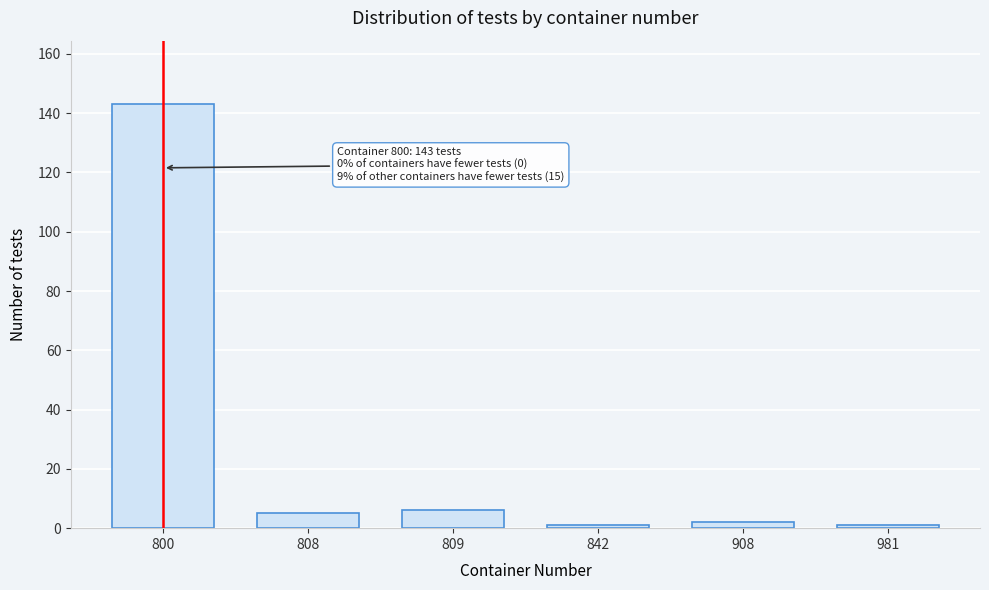

Reading left to right, extract all data points from this chart.

800=143	808=5	809=6	842=1	908=2	981=1